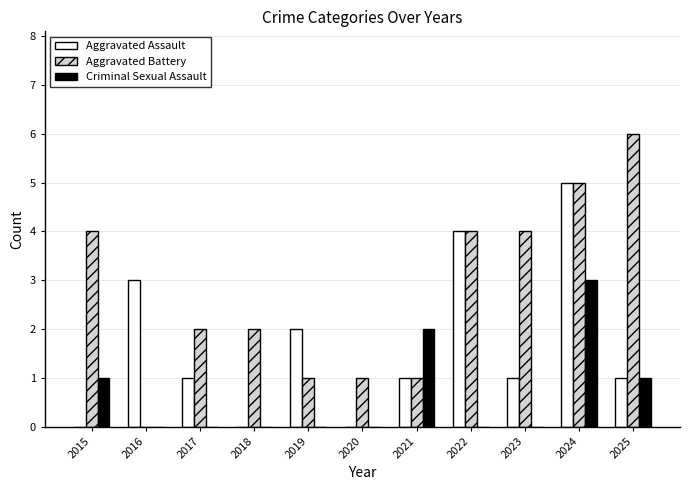

The value of Criminal Sexual Assault at 2024 is 3. True or false?

True